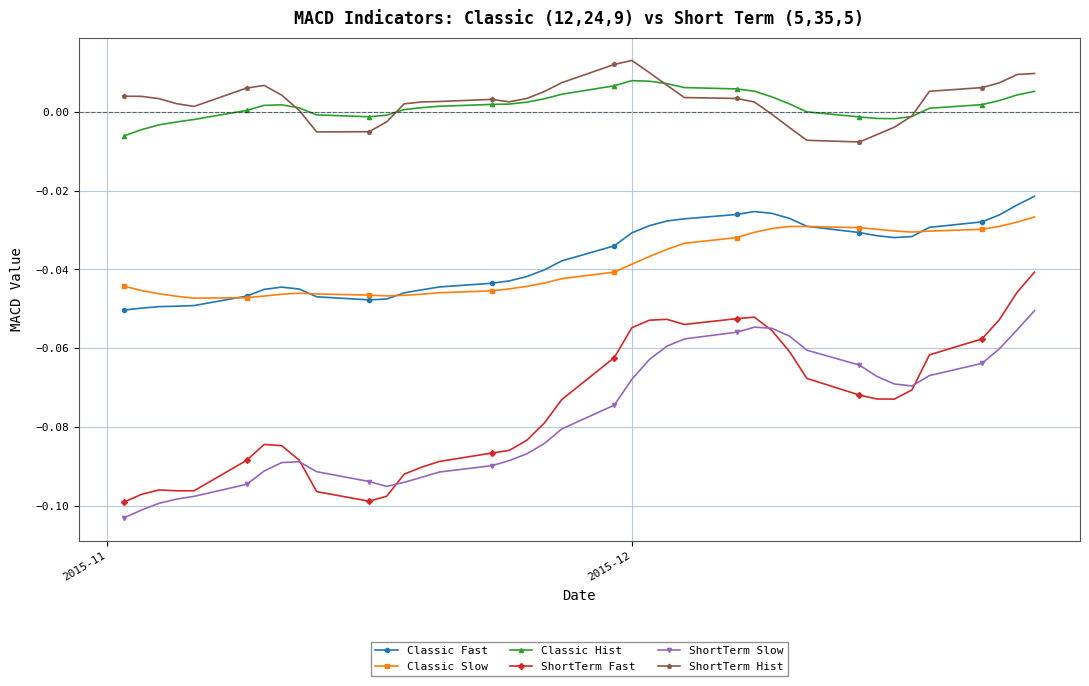

Does the chart display data point markers on the line(s)?

Yes